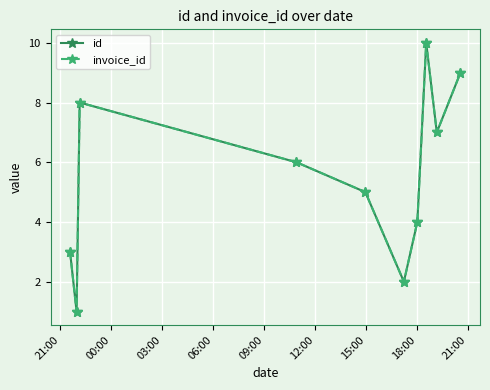

Is this an area chart (filled region under the line)?

No